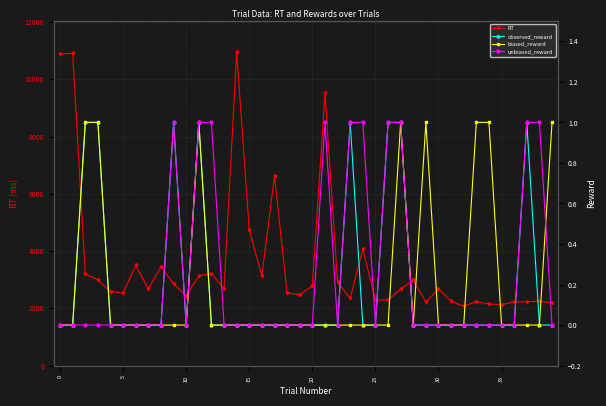

At which category does the chart reach its peak across all series?

14